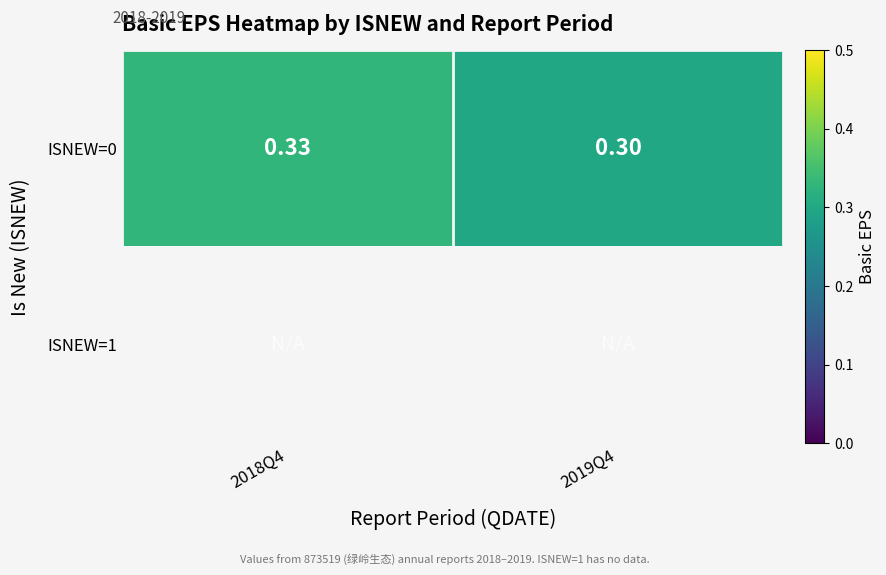

What is the minimum value for ISNEW=0?

0.3